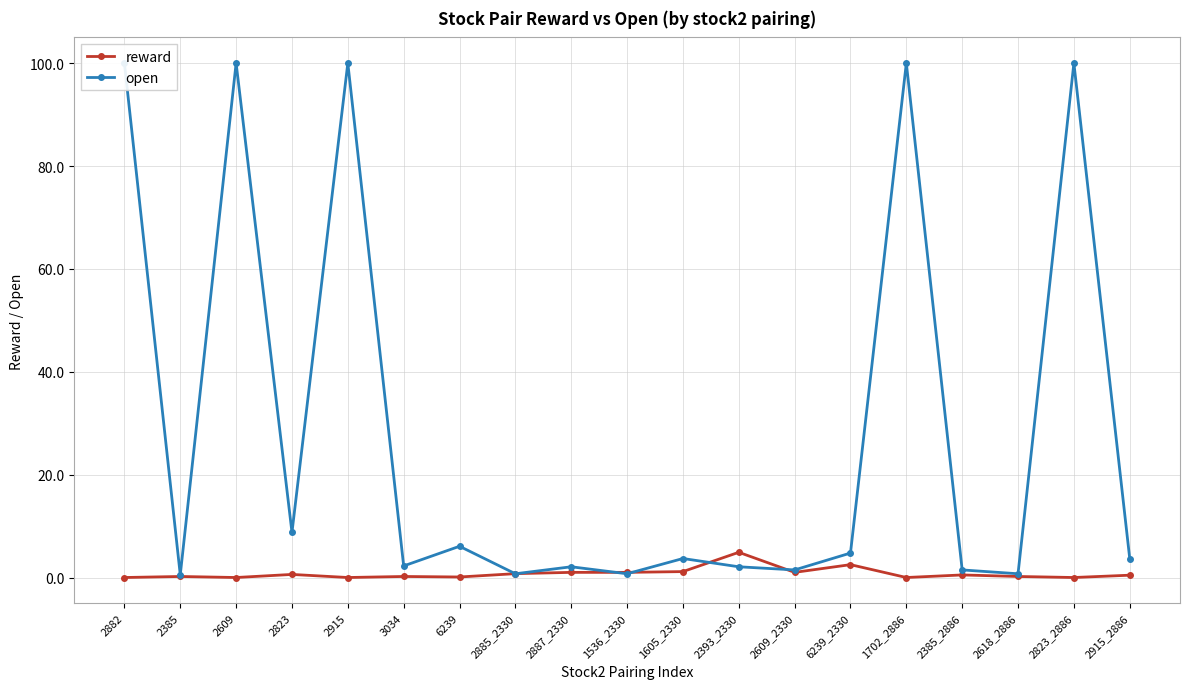

Which has a higher value, 2618_2886 or 2385_2886?

2385_2886